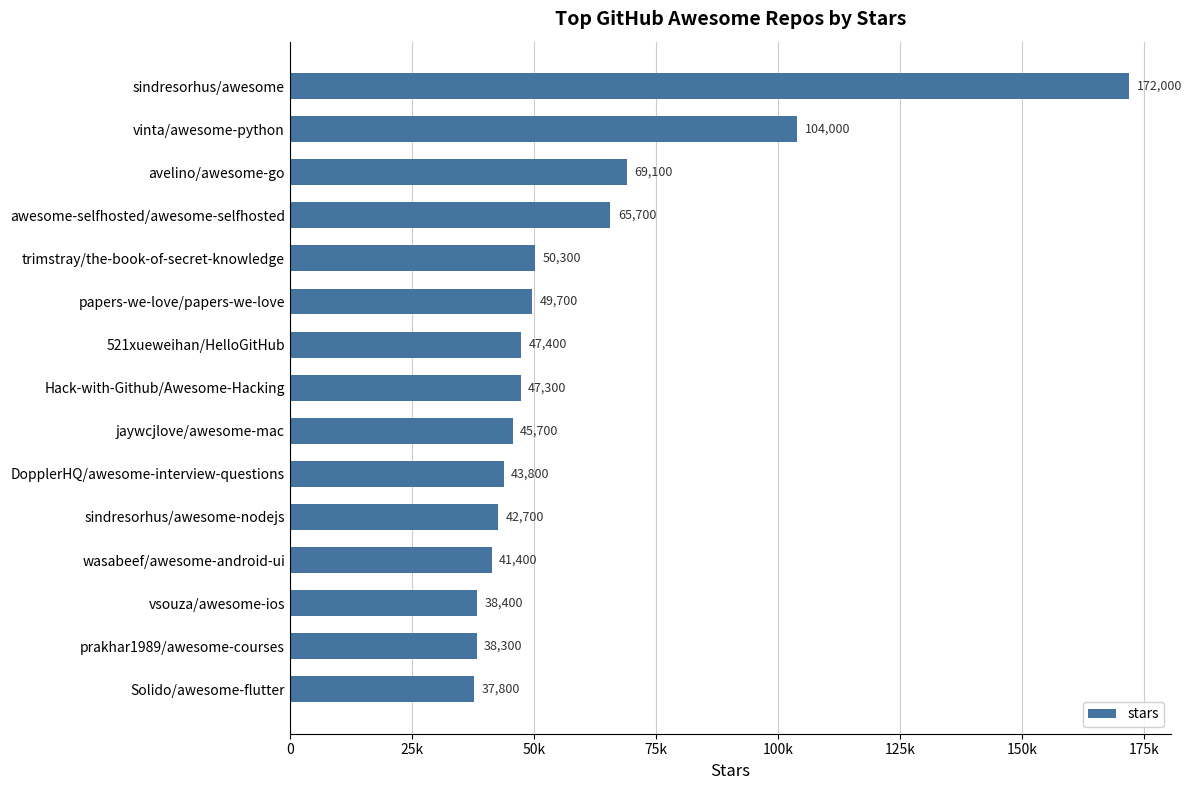

What is the sum of all values?

893600